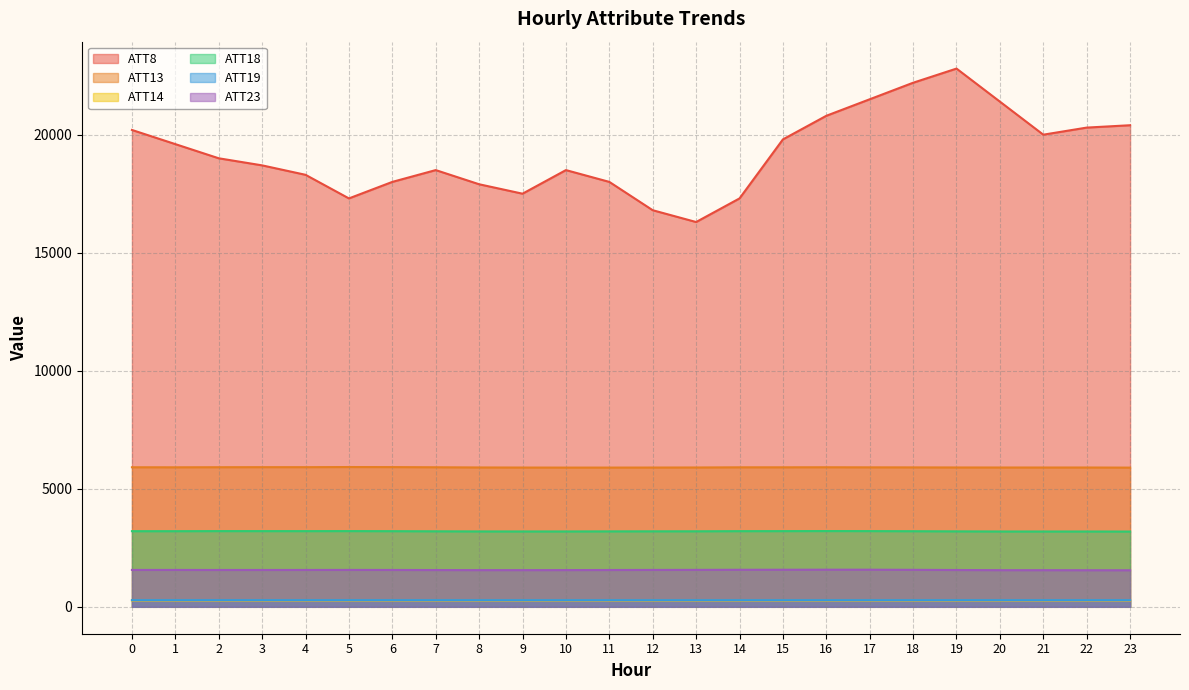

How many lines are shown in the chart?

6